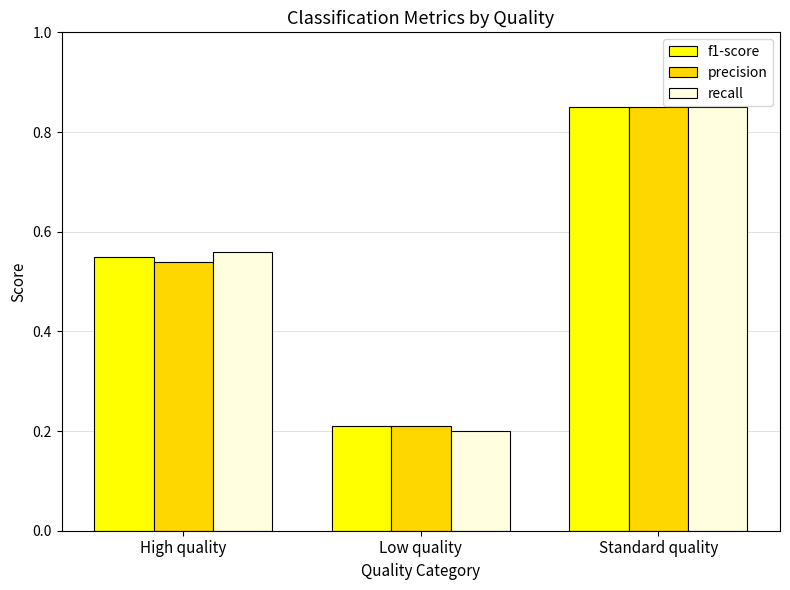

What is the sum of the precision values at Low quality and Standard quality?

1.1